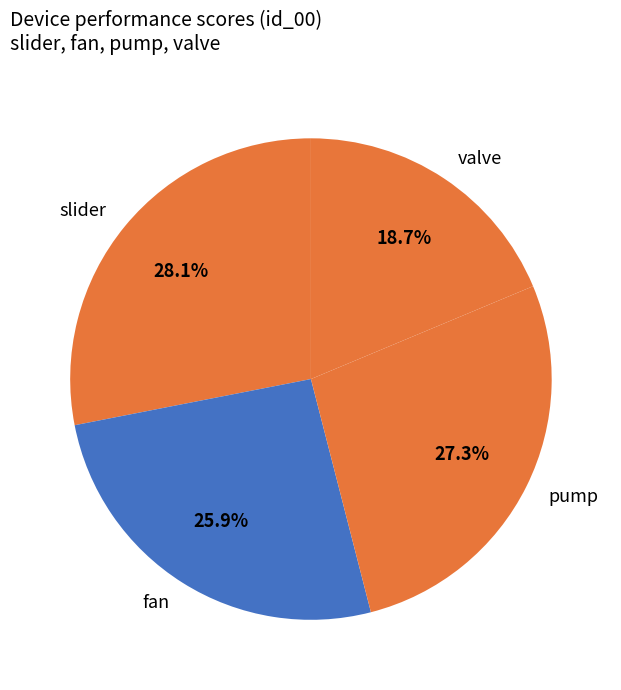

True or false: valve accounts for 10% of the total.

False